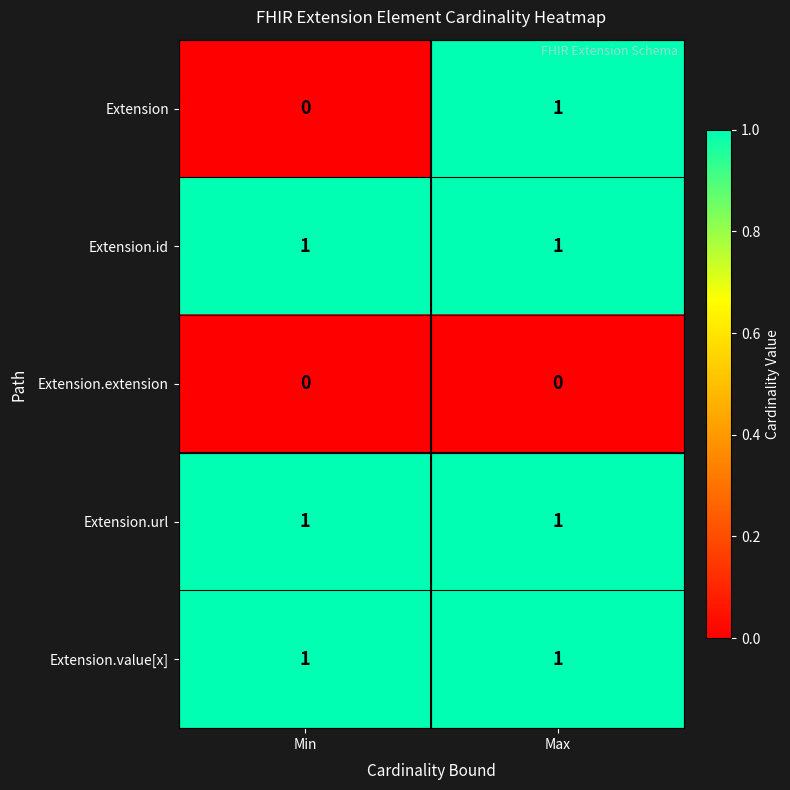

Where is Extension nearest to the value 0?

Min